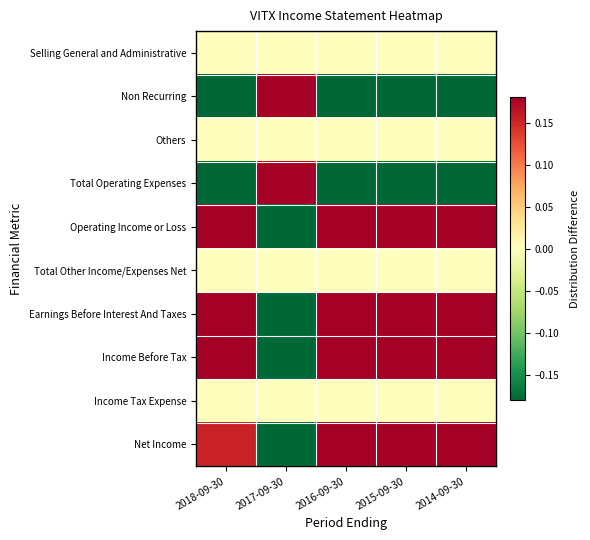

Reading left to right, list all the values displayed in this chart.

Selling General and Administrative: 2018-09-30=0.0	2017-09-30=0.0	2016-09-30=0.0	2015-09-30=0.0	2014-09-30=0.0
Non Recurring: 2018-09-30=-0.2	2017-09-30=0.2	2016-09-30=-0.2	2015-09-30=-0.2	2014-09-30=-0.2
Others: 2018-09-30=0.0	2017-09-30=0.0	2016-09-30=0.0	2015-09-30=0.0	2014-09-30=0.0
Total Operating Expenses: 2018-09-30=-0.2	2017-09-30=0.2	2016-09-30=-0.2	2015-09-30=-0.2	2014-09-30=-0.2
Operating Income or Loss: 2018-09-30=0.2	2017-09-30=-0.2	2016-09-30=0.2	2015-09-30=0.2	2014-09-30=0.2
Total Other Income/Expenses Net: 2018-09-30=0.0	2017-09-30=0.0	2016-09-30=0.0	2015-09-30=0.0	2014-09-30=0.0
Earnings Before Interest And Taxes: 2018-09-30=0.2	2017-09-30=-0.2	2016-09-30=0.2	2015-09-30=0.2	2014-09-30=0.2
Income Before Tax: 2018-09-30=0.2	2017-09-30=-0.2	2016-09-30=0.2	2015-09-30=0.2	2014-09-30=0.2
Income Tax Expense: 2018-09-30=0.0	2017-09-30=0.0	2016-09-30=0.0	2015-09-30=0.0	2014-09-30=0.0
Net Income: 2018-09-30=0.2	2017-09-30=-0.2	2016-09-30=0.2	2015-09-30=0.2	2014-09-30=0.2